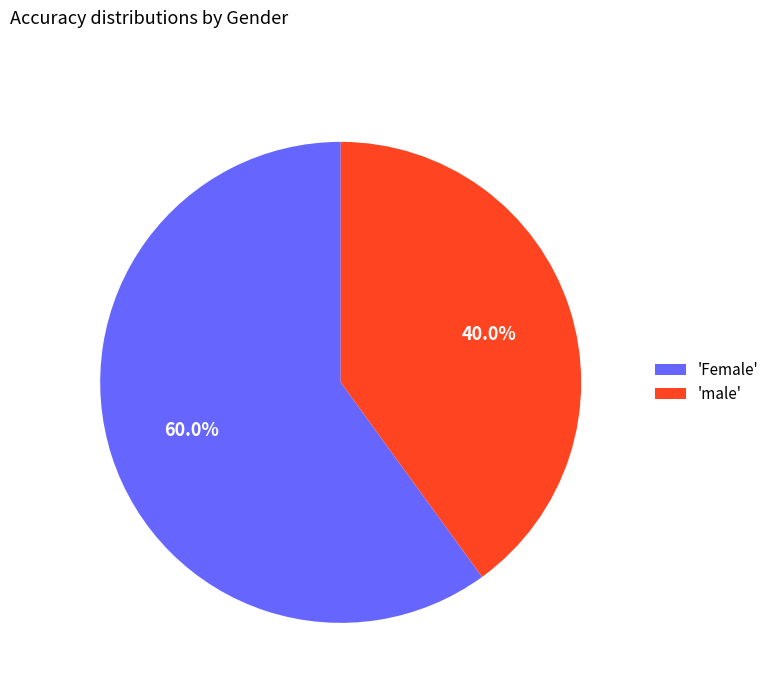

Which category accounts for the majority?

'Female'